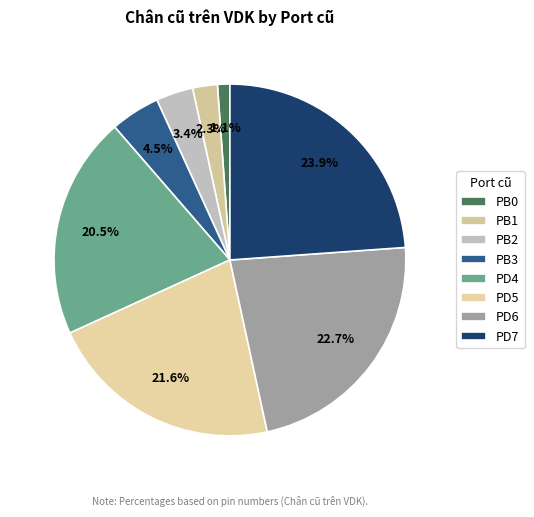

Which category has the smallest portion of the pie?

PB0